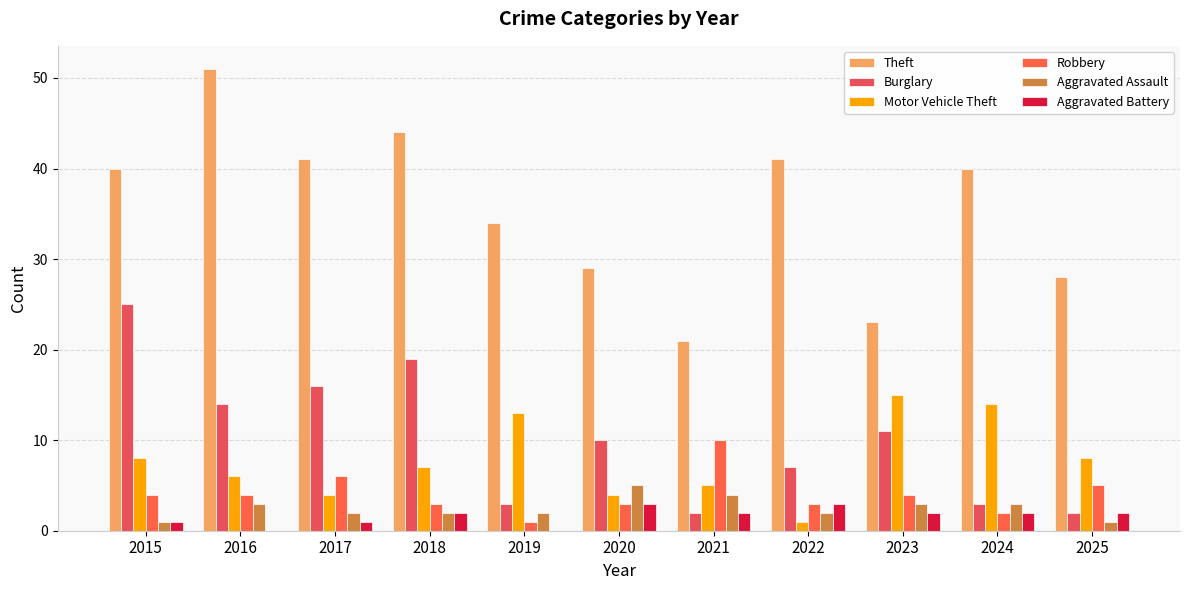

Reading right to left, what are all the values shown in this chart?

Theft: 2025=28	2024=40	2023=23	2022=41	2021=21	2020=29	2019=34	2018=44	2017=41	2016=51	2015=40
Burglary: 2025=2	2024=3	2023=11	2022=7	2021=2	2020=10	2019=3	2018=19	2017=16	2016=14	2015=25
Motor Vehicle Theft: 2025=8	2024=14	2023=15	2022=1	2021=5	2020=4	2019=13	2018=7	2017=4	2016=6	2015=8
Robbery: 2025=5	2024=2	2023=4	2022=3	2021=10	2020=3	2019=1	2018=3	2017=6	2016=4	2015=4
Aggravated Assault: 2025=1	2024=3	2023=3	2022=2	2021=4	2020=5	2019=2	2018=2	2017=2	2016=3	2015=1
Aggravated Battery: 2025=2	2024=2	2023=2	2022=3	2021=2	2020=3	2019=0	2018=2	2017=1	2016=0	2015=1